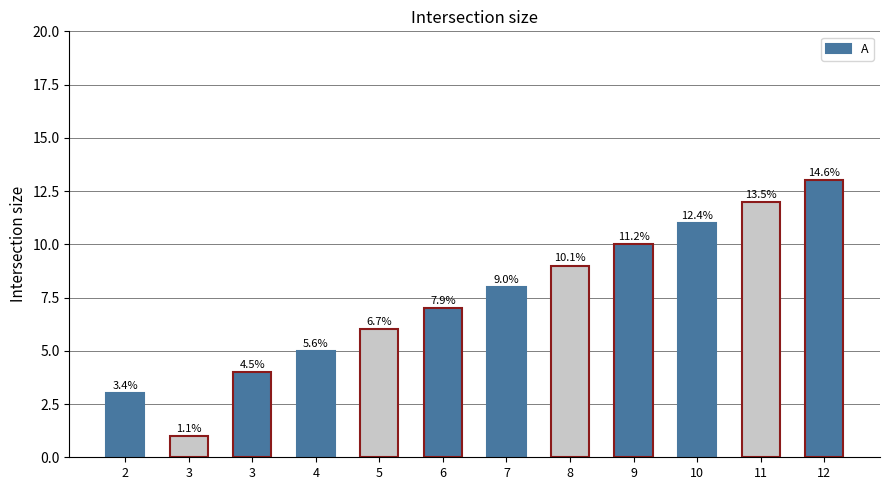

Are the bars horizontal?

No